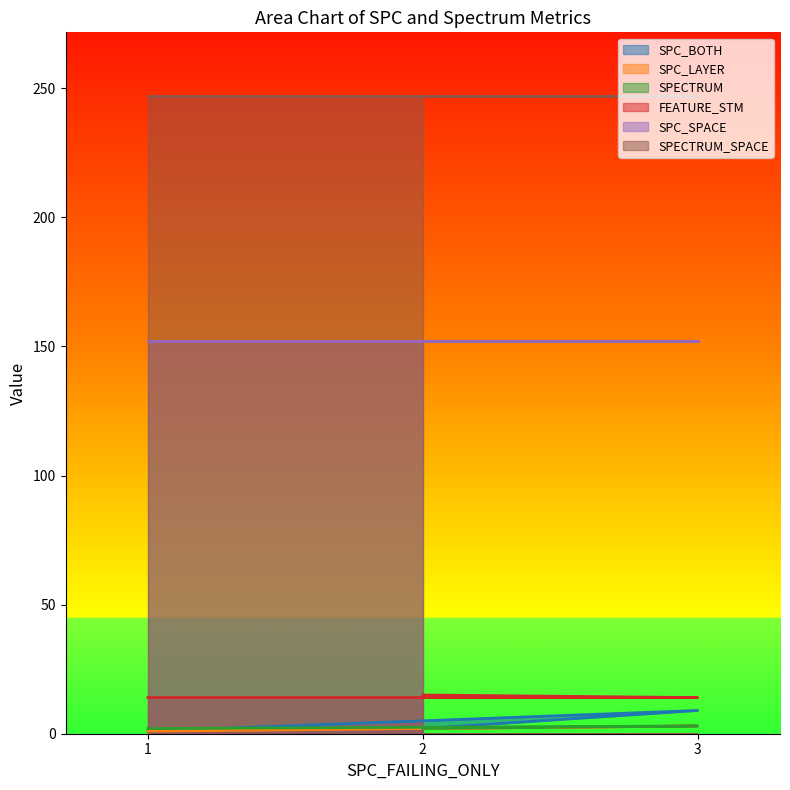

What is the difference between the SPC_LAYER values at 1 and 2?

1